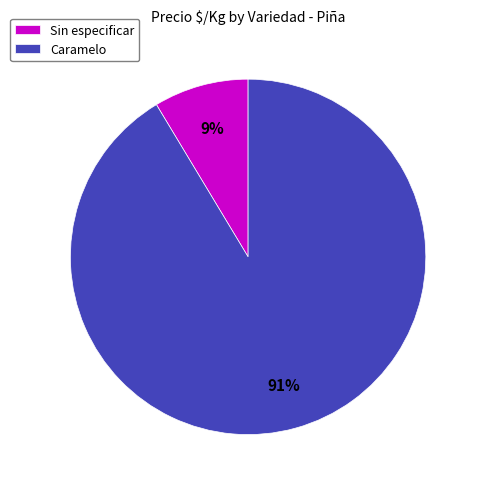

Between Sin especificar and Caramelo, which is larger?

Caramelo